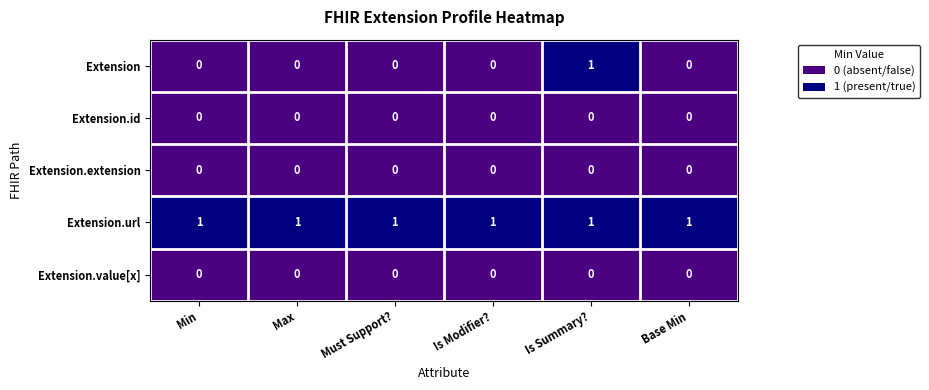

What is the spread (max minus min) of values at Min?

1